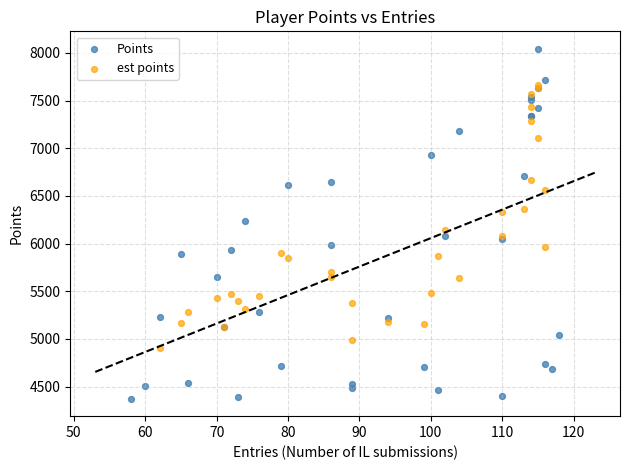

Which series has the largest Y range (max minus min)?

Points